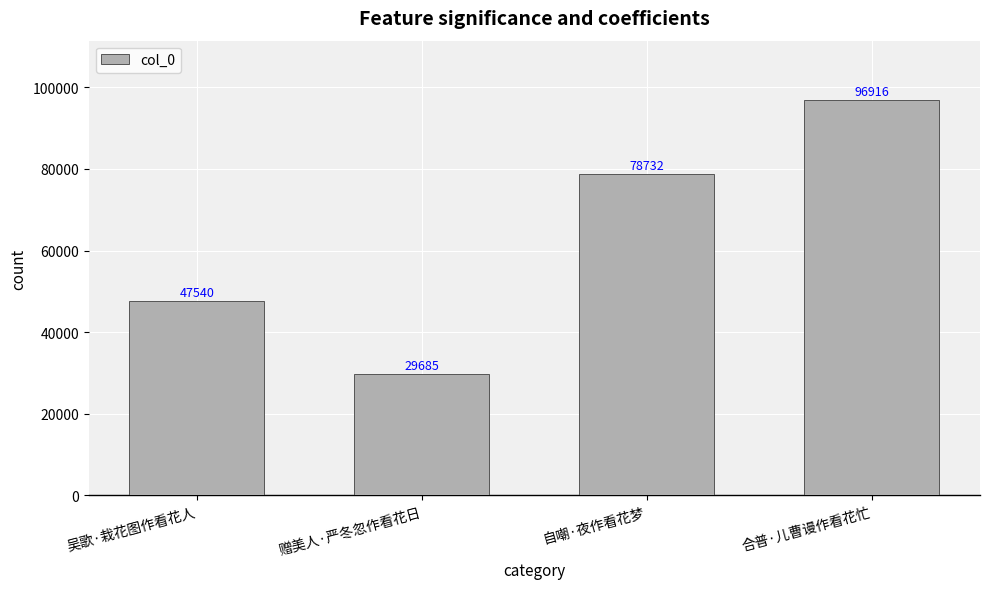

What is the label of the 4th bar from the right?

吴歌·栽花图作看花人